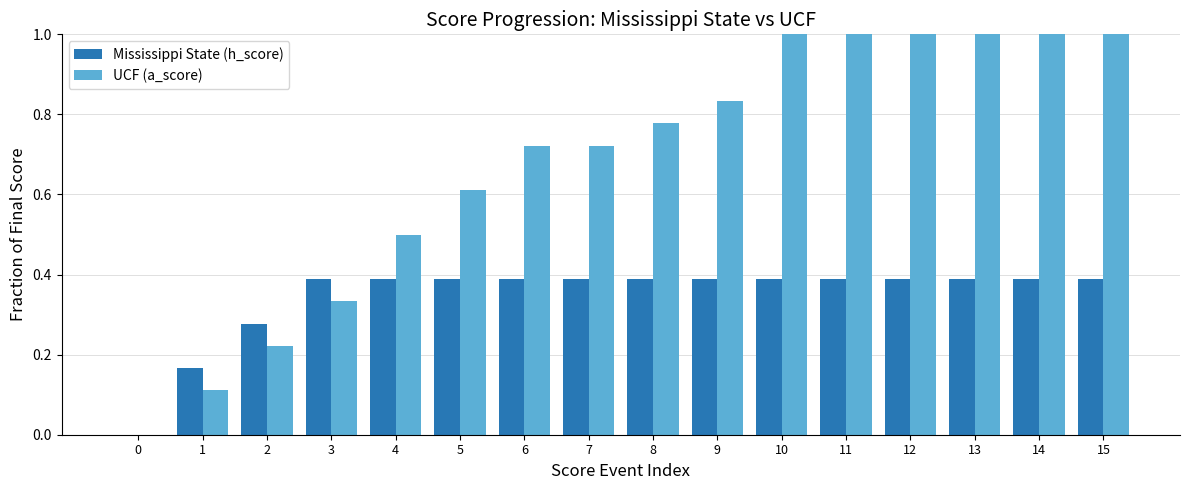

How many groups of bars are there?

16